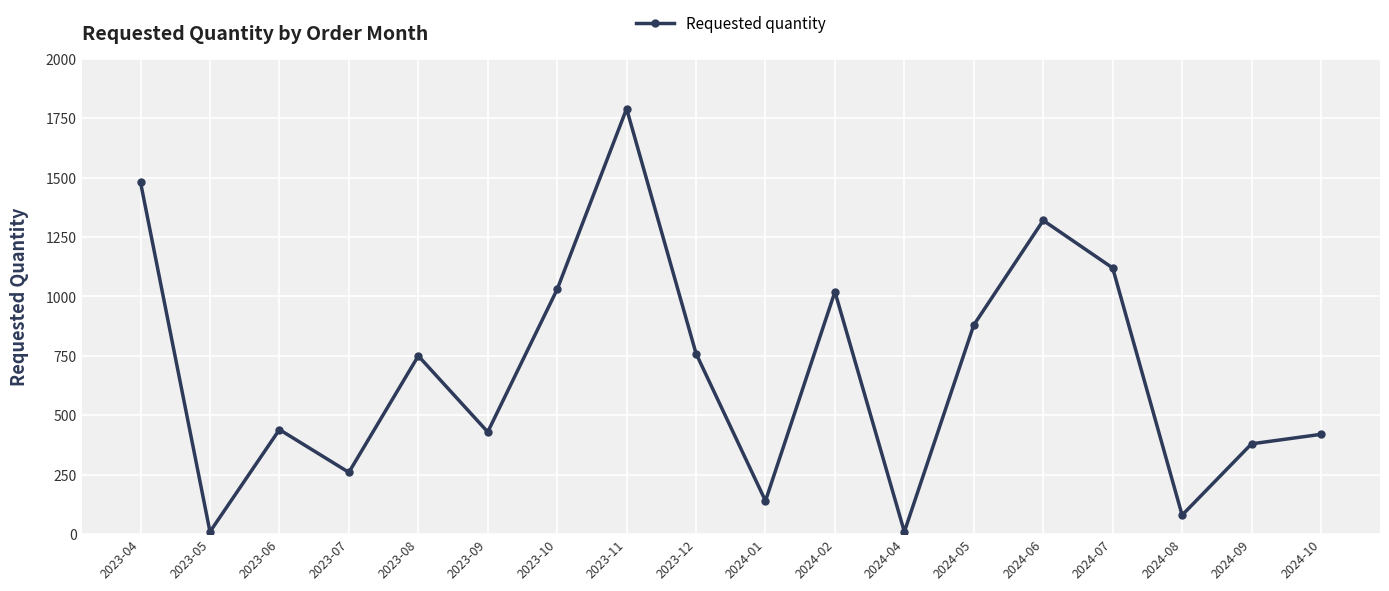

Does the chart display data point markers on the line(s)?

Yes